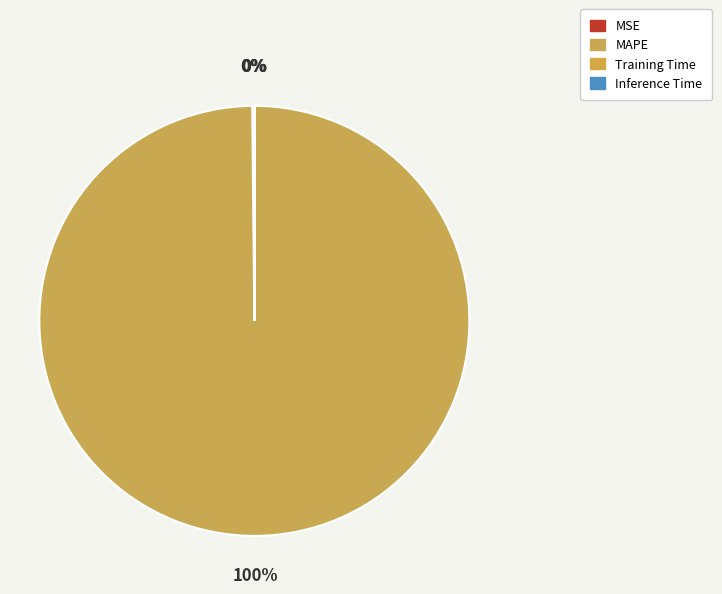

To the nearest percent, what is the difference between the largest and smallest slice percentages?

100%